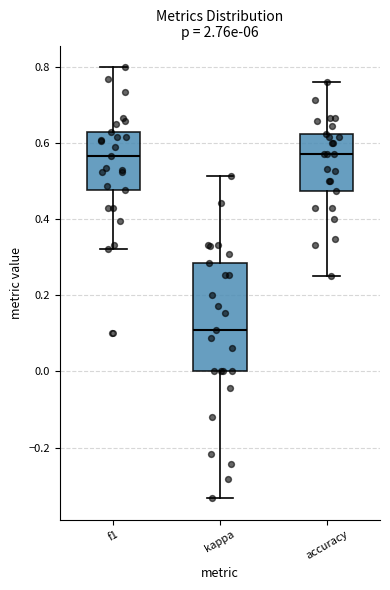

Reading left to right, transcribe this box plot: for each box, give where its median line is, the range the box spans, and where its two whiskers end, as read against the y-axis. The values are not printed on the chart, so give them approximately, as read against the axis.

f1: median 0.56, box 0.48 to 0.62, whiskers 0.32 to 0.80
kappa: median 0.10, box 0.00 to 0.28, whiskers -0.34 to 0.52
accuracy: median 0.58, box 0.48 to 0.62, whiskers 0.26 to 0.76